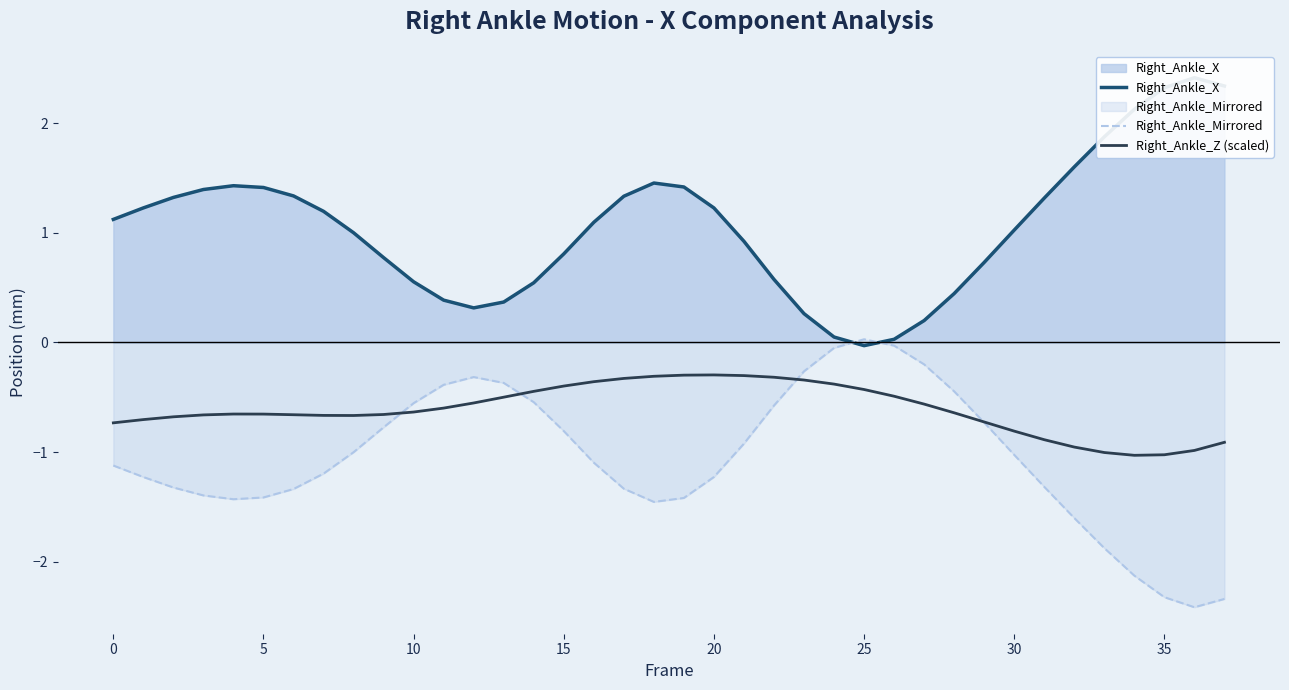

Is the value of Right_Ankle_Z (scaled) at 28 greater than the value of Right_Ankle_Mirrored at 29?

Yes